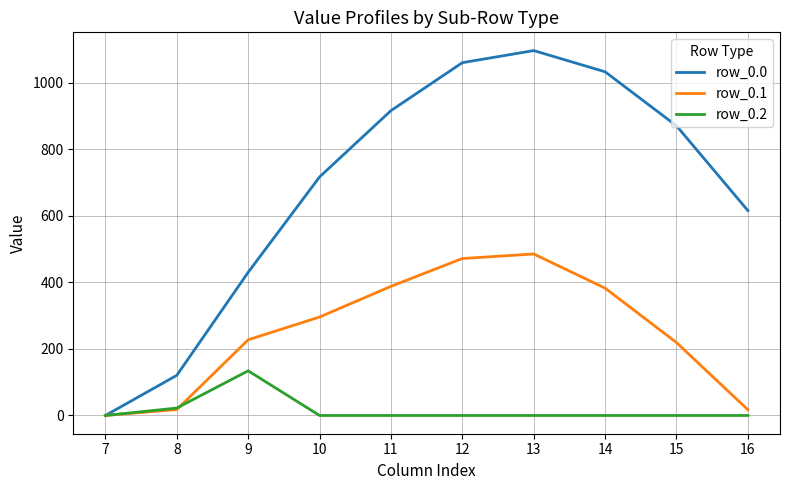

The row_0.0 series shows 120.6 at 8. True or false?

True